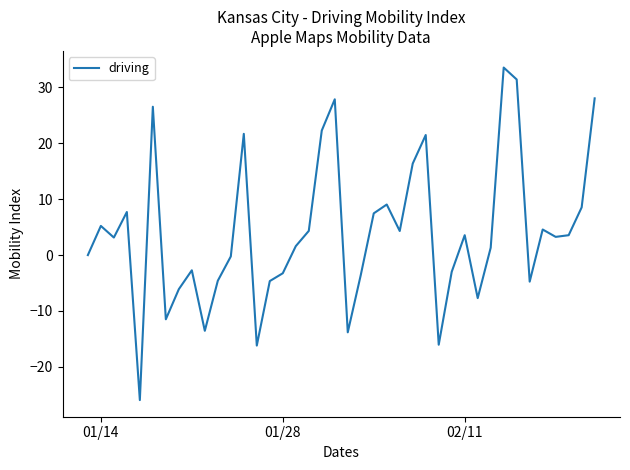

What is the difference between the maximum and minimum values?

59.5